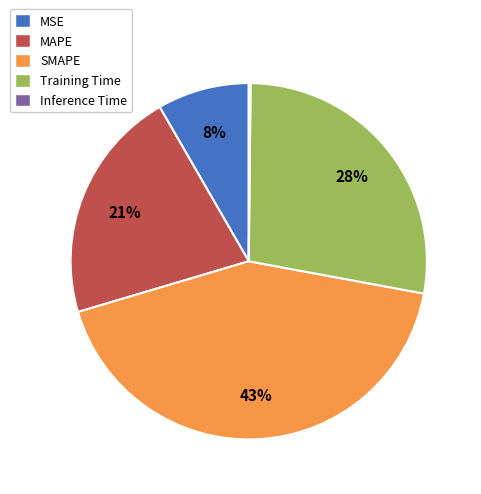

Approximately how many times larger is the value at MSE compared to Training Time?

0.3